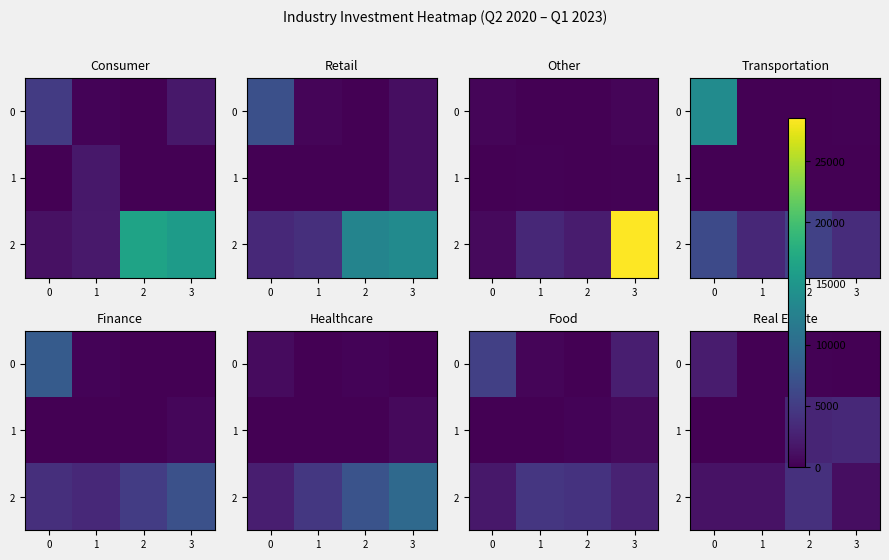

What is the total value across all series at 0?

3482